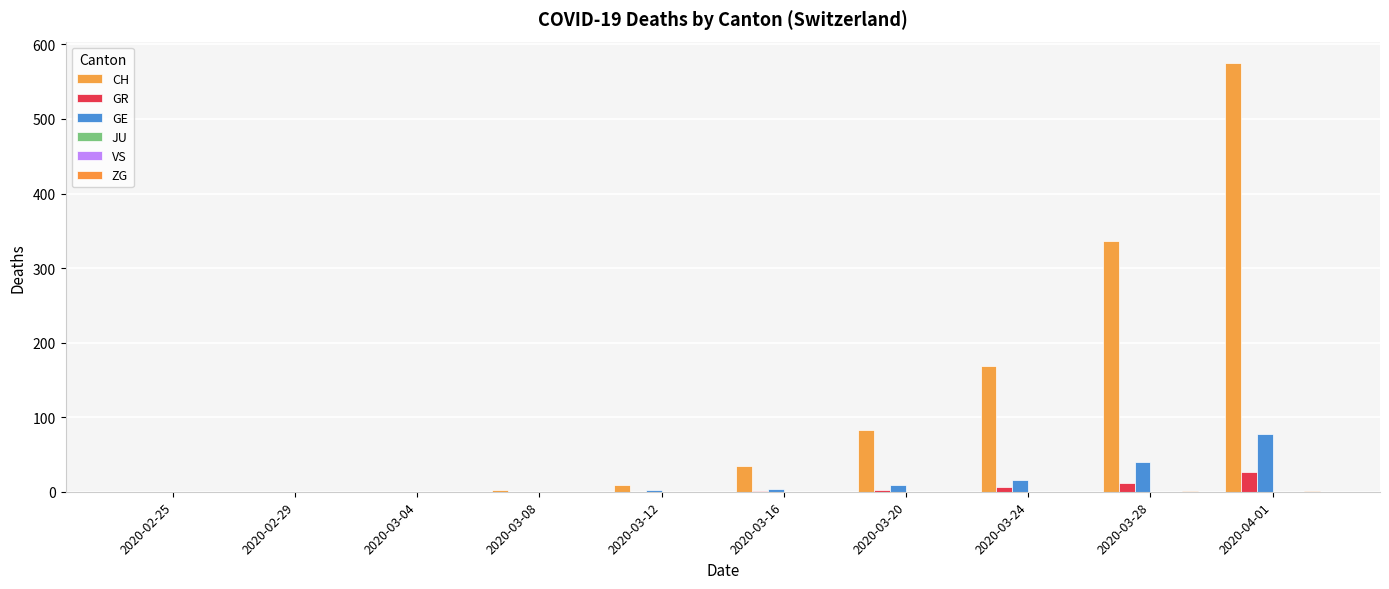

How many groups of bars are there?

10